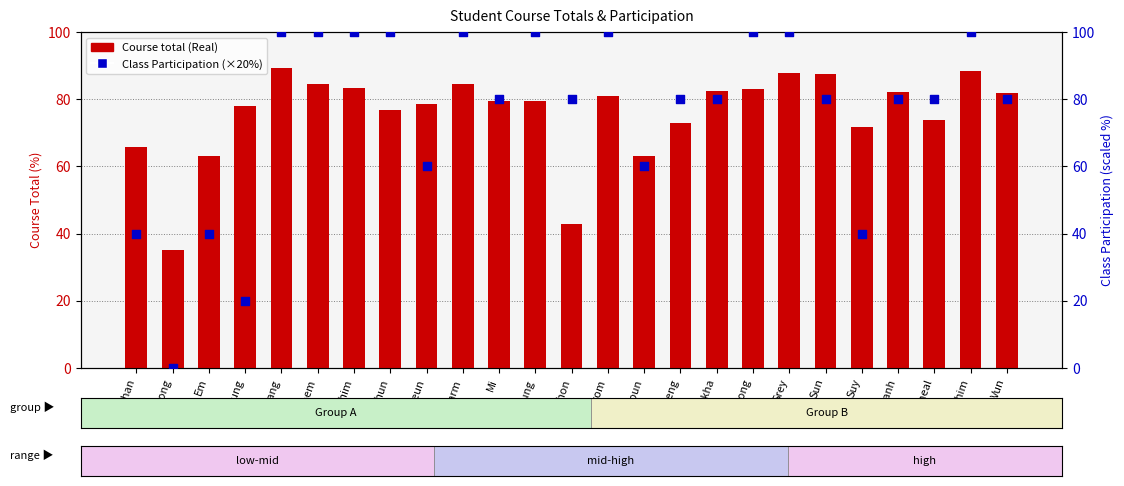

Which series has the largest total across all categories?

Class Participation